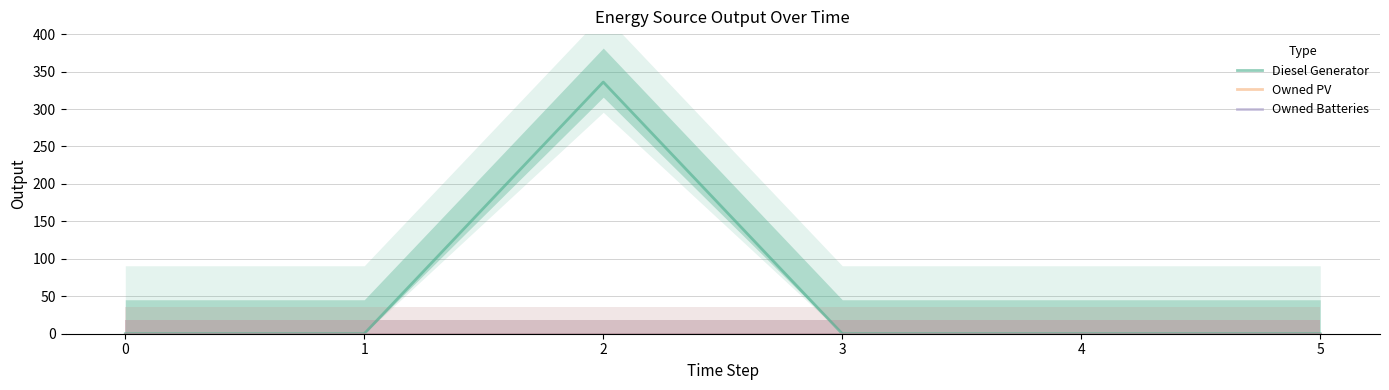

Reading left to right, extract all data points from this chart.

Diesel Generator: 0=0	1=0	2=336	3=0	4=0	5=0
Owned PV: 0=0	1=0	2=0	3=0	4=0	5=0
Owned Batteries: 0=0	1=0	2=0	3=0	4=0	5=0